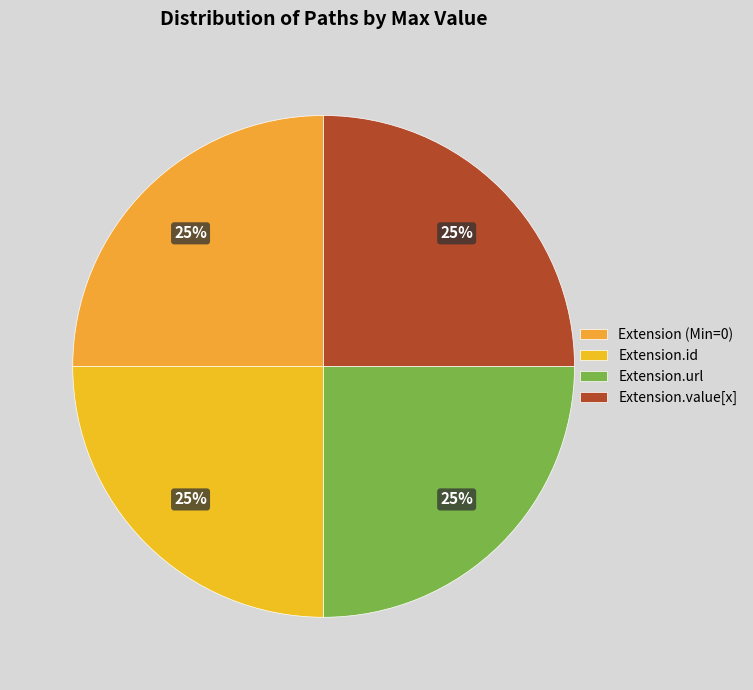

Count the number of slices in the pie.

4